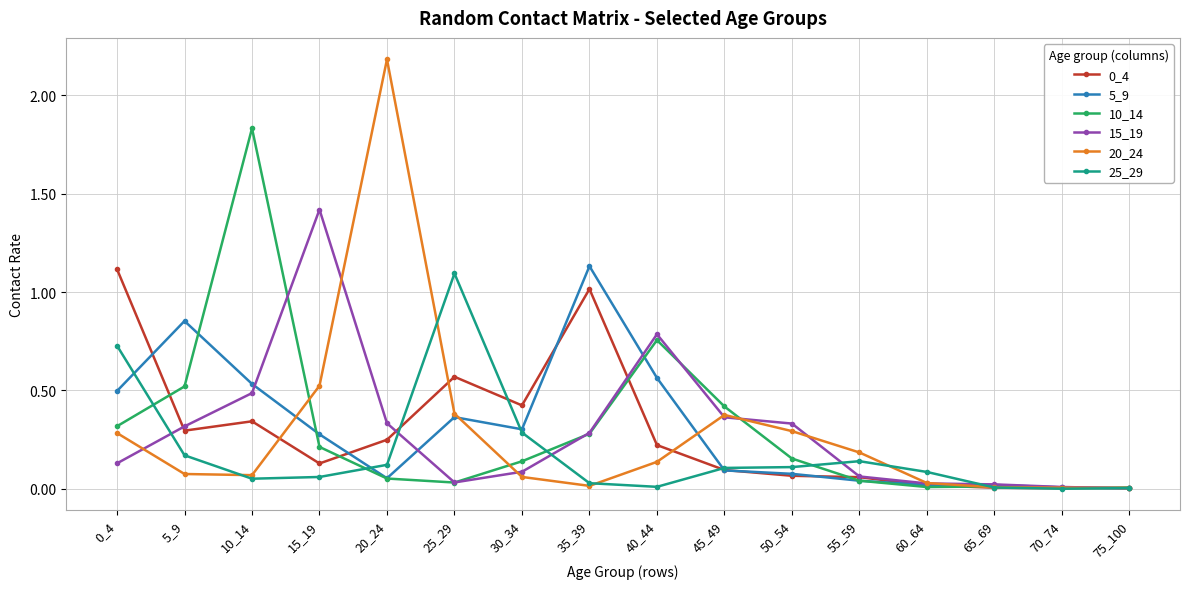

What is the maximum value shown in the chart?

2.2